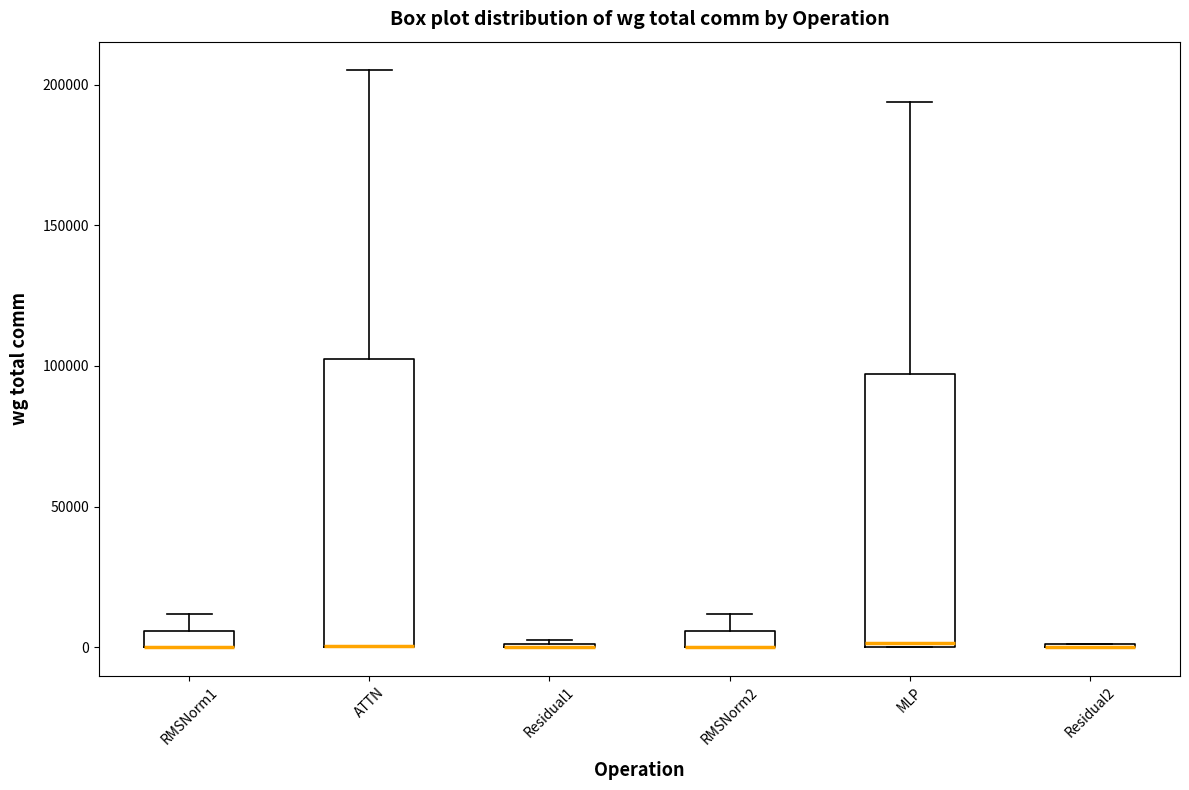

Comparing the boxes themselves (not the whiskers), which one is the tallest?

ATTN